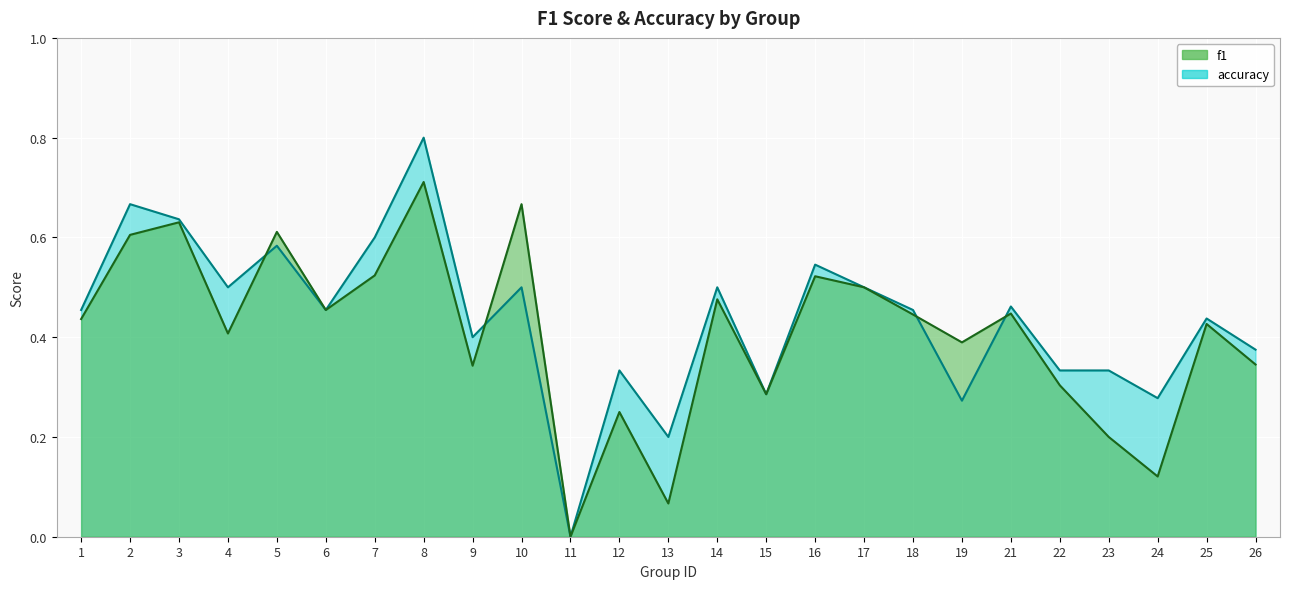

What is the difference between the maximum and minimum values in the f1 series?

0.7